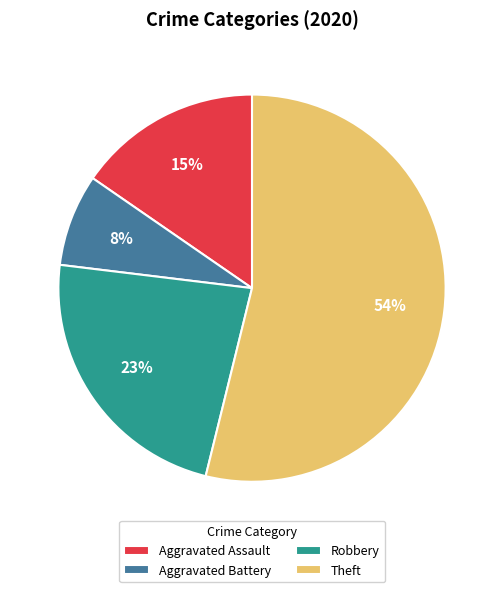

To the nearest percent, what portion does Robbery represent?

23%